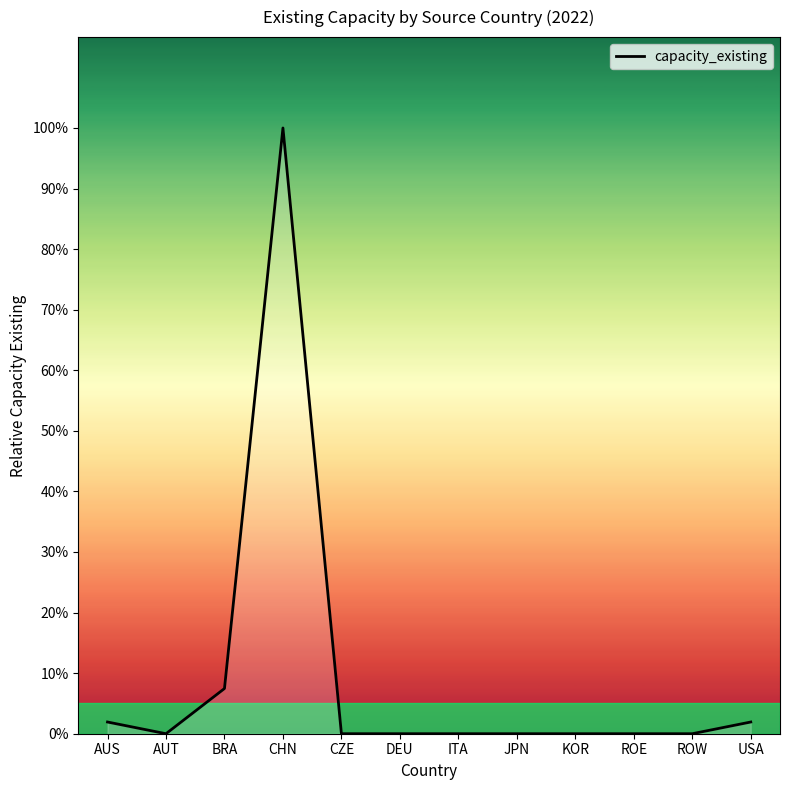

Reading left to right, list all the values displayed in this chart.

1.9	0.0	7.5	100.0	0.0	0.0	0.0	0.0	0.0	0.0	0.0	1.9